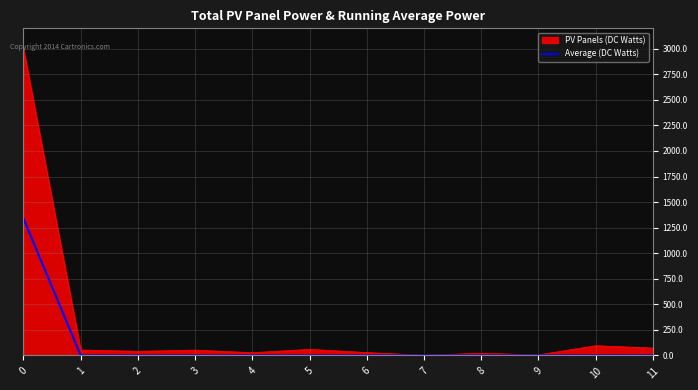

The value of Average (DC Watts) at 5 is -676.6. True or false?

False